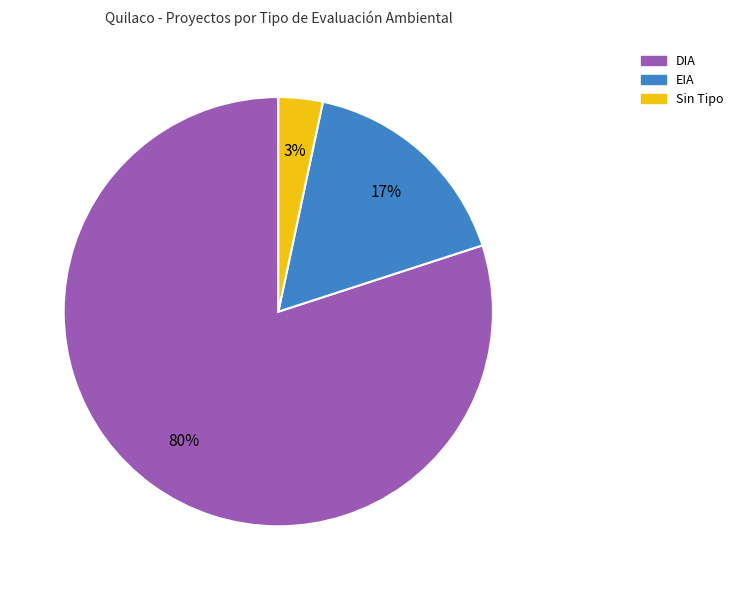

Does any single category account for the majority?

Yes